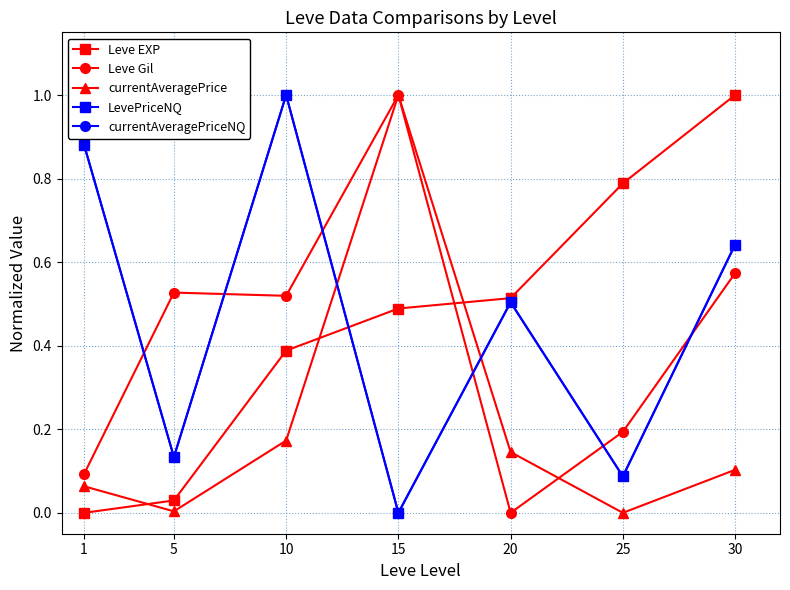

What is the difference between the currentAveragePriceNQ values at 20 and 30?

0.1